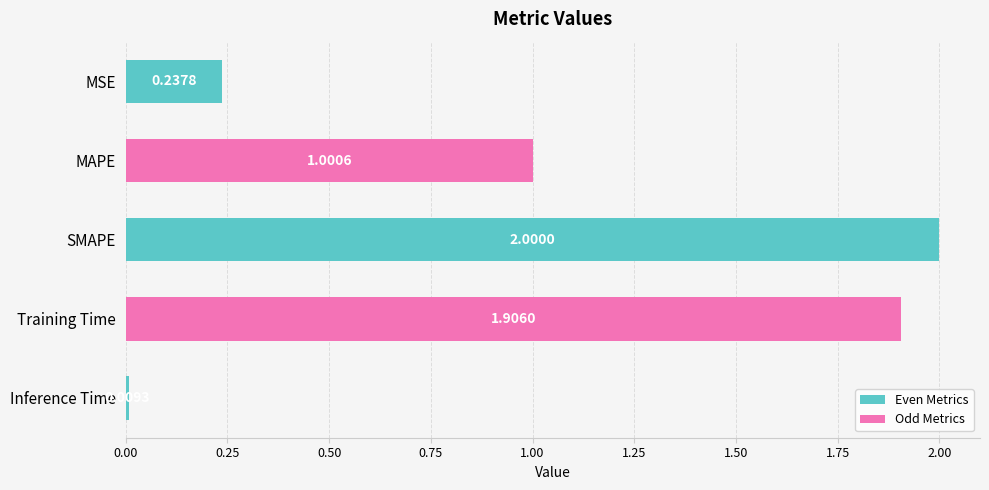

What is the difference between the maximum and minimum values?

2.0